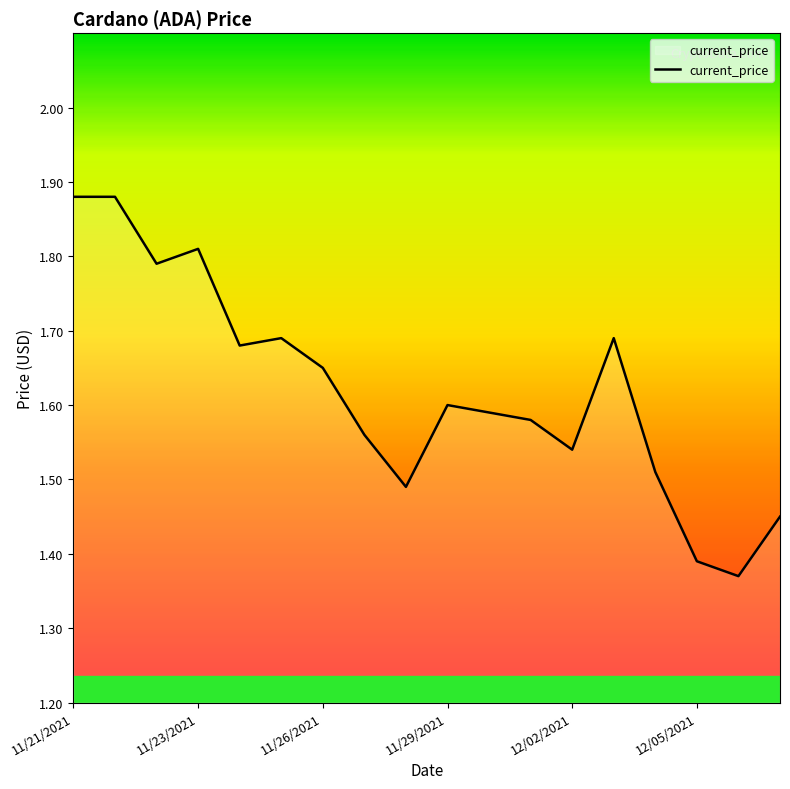

What is the difference between the maximum and minimum values?

0.5